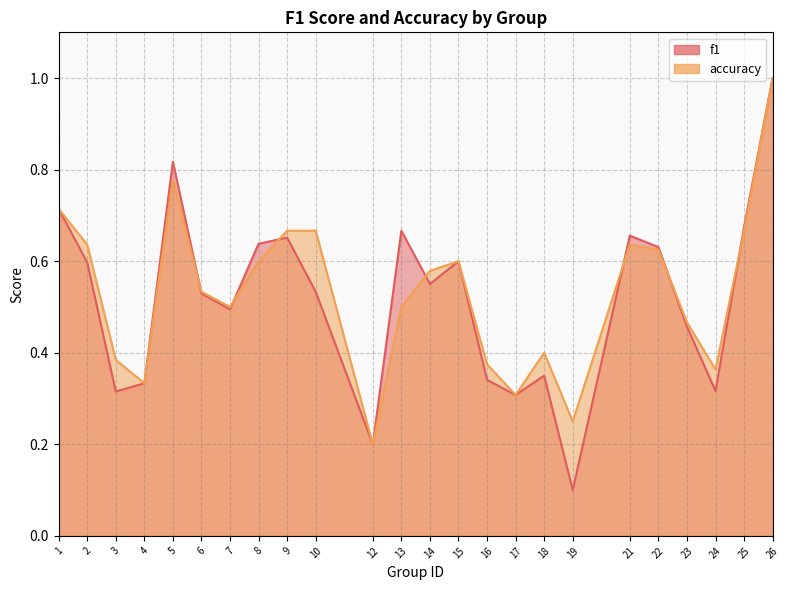

At which label is f1 closest to 0?

19